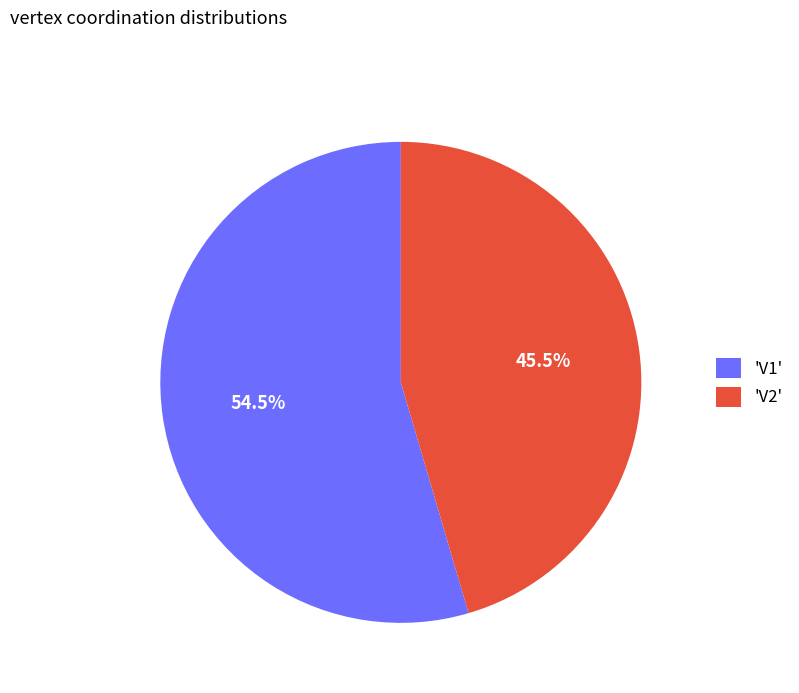

How many segments does this pie chart have?

2